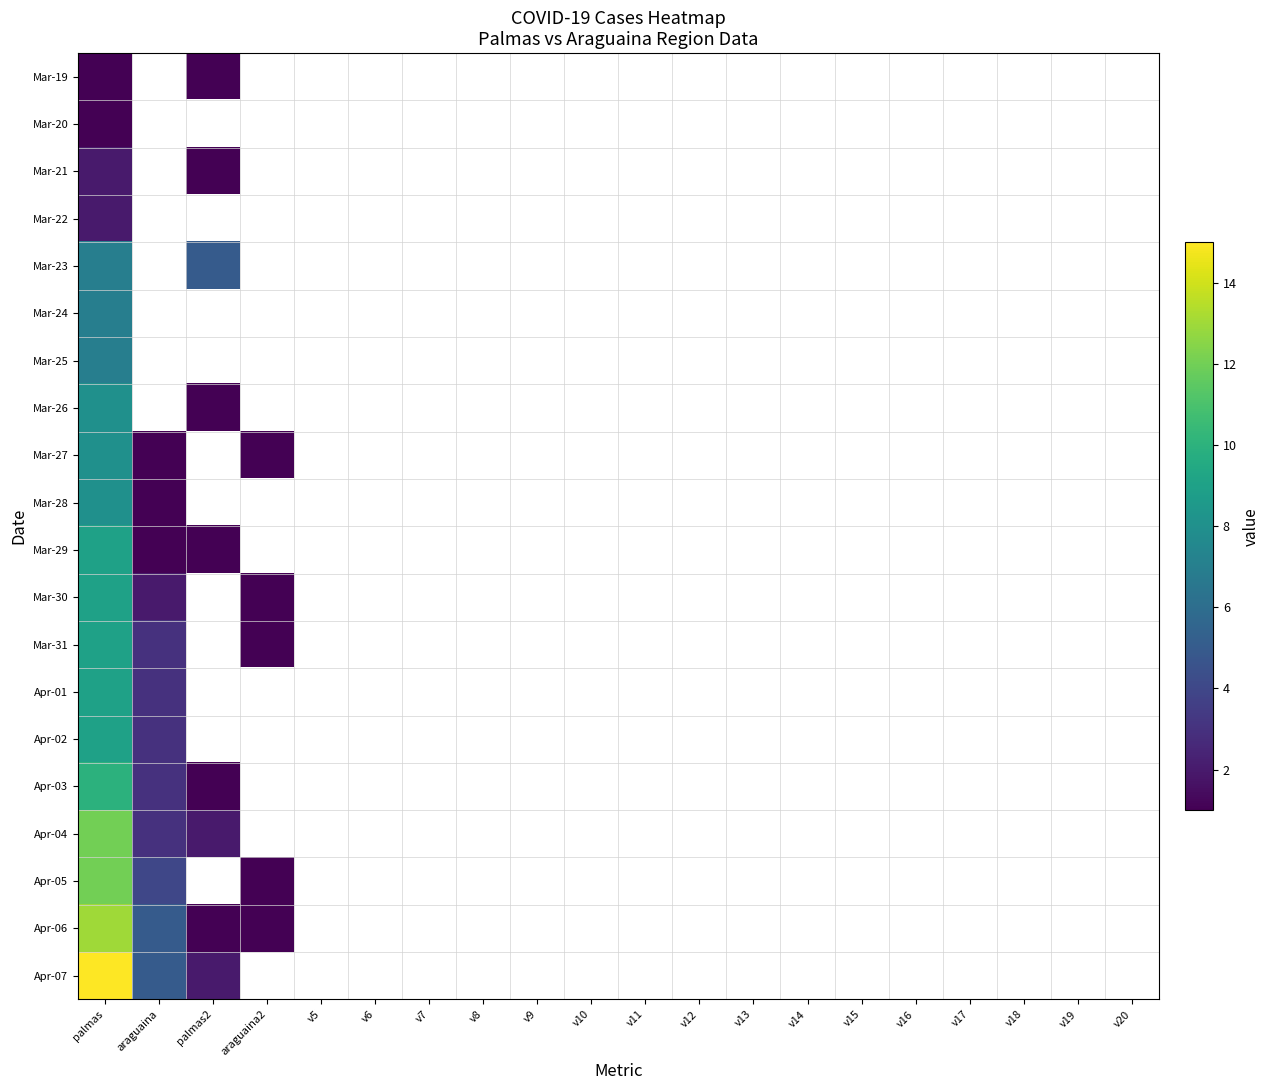

Which series has the widest spread of values?

Apr-07